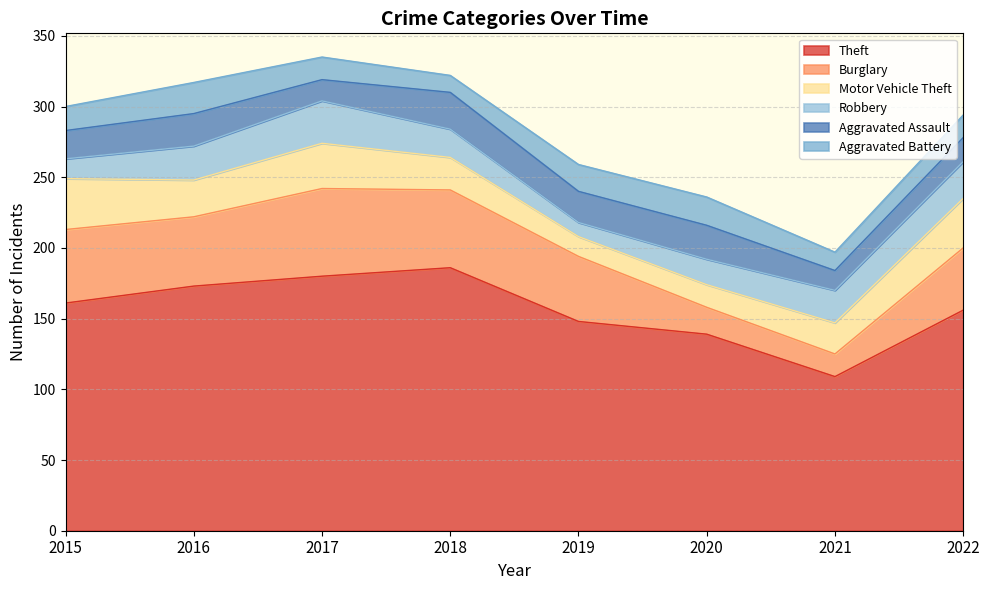

What value does the Burglary series have at 2022?

44